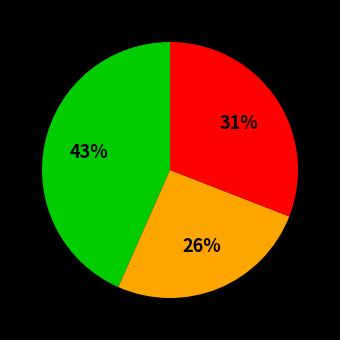

Does any single category account for the majority?

No